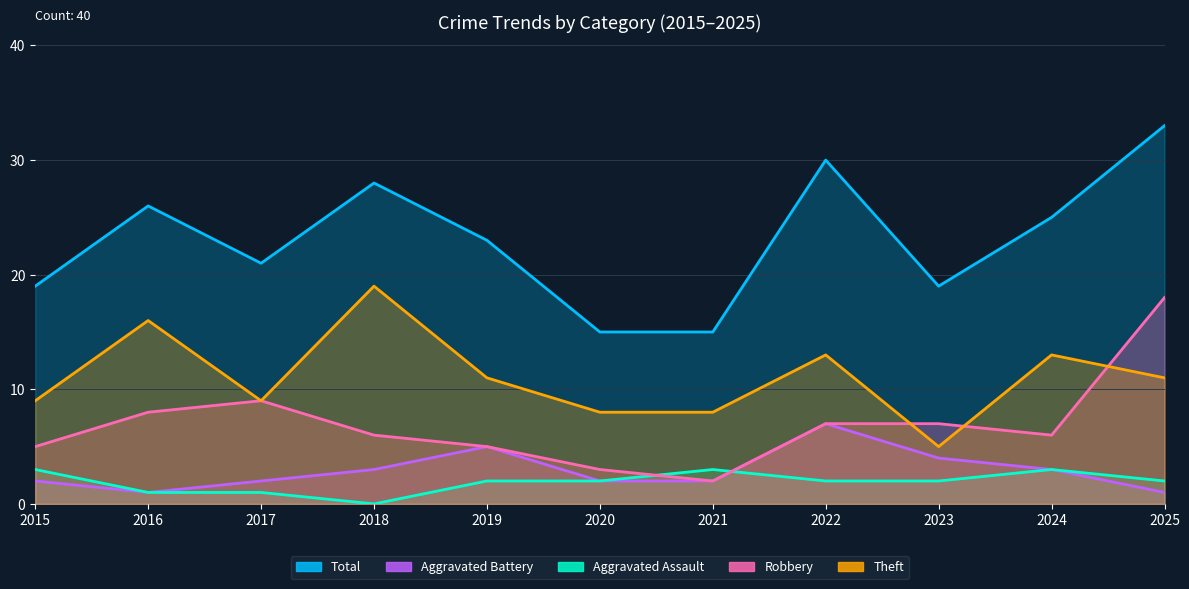

What is the sum of all Aggravated Assault values?

21